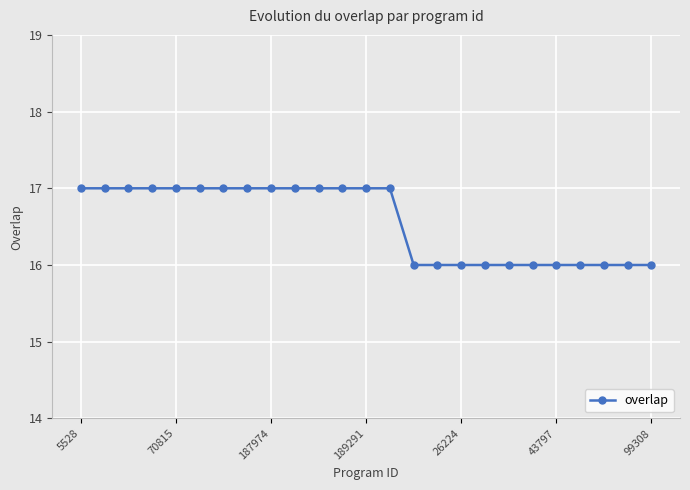

What is the minimum value shown in the chart?

16